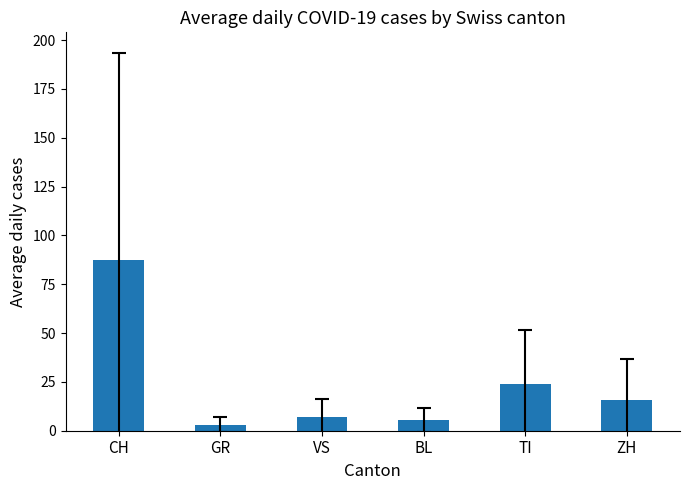

Count the number of values greater than 15.

3